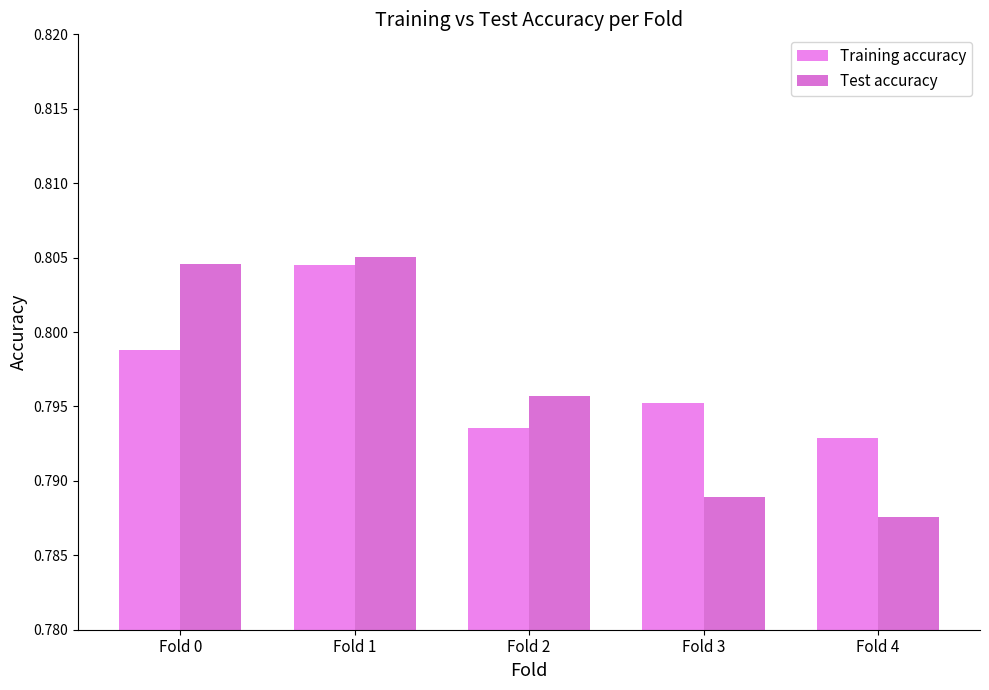

Reading right to left, transcribe all the data shown in this chart.

Training accuracy: 0.8	0.8	0.8	0.8	0.8
Test accuracy: 0.8	0.8	0.8	0.8	0.8